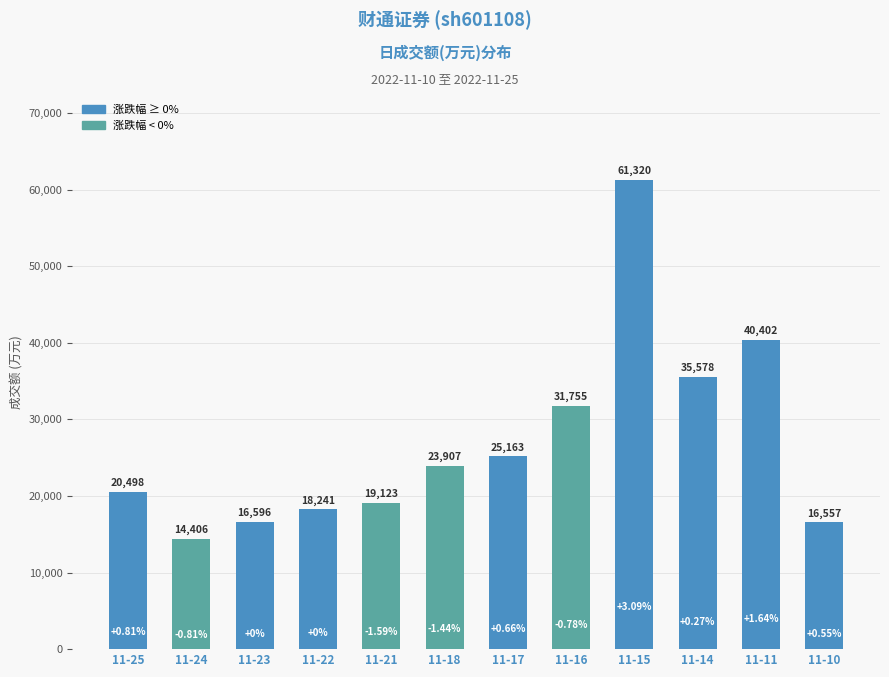

How many values are below 23907?

6